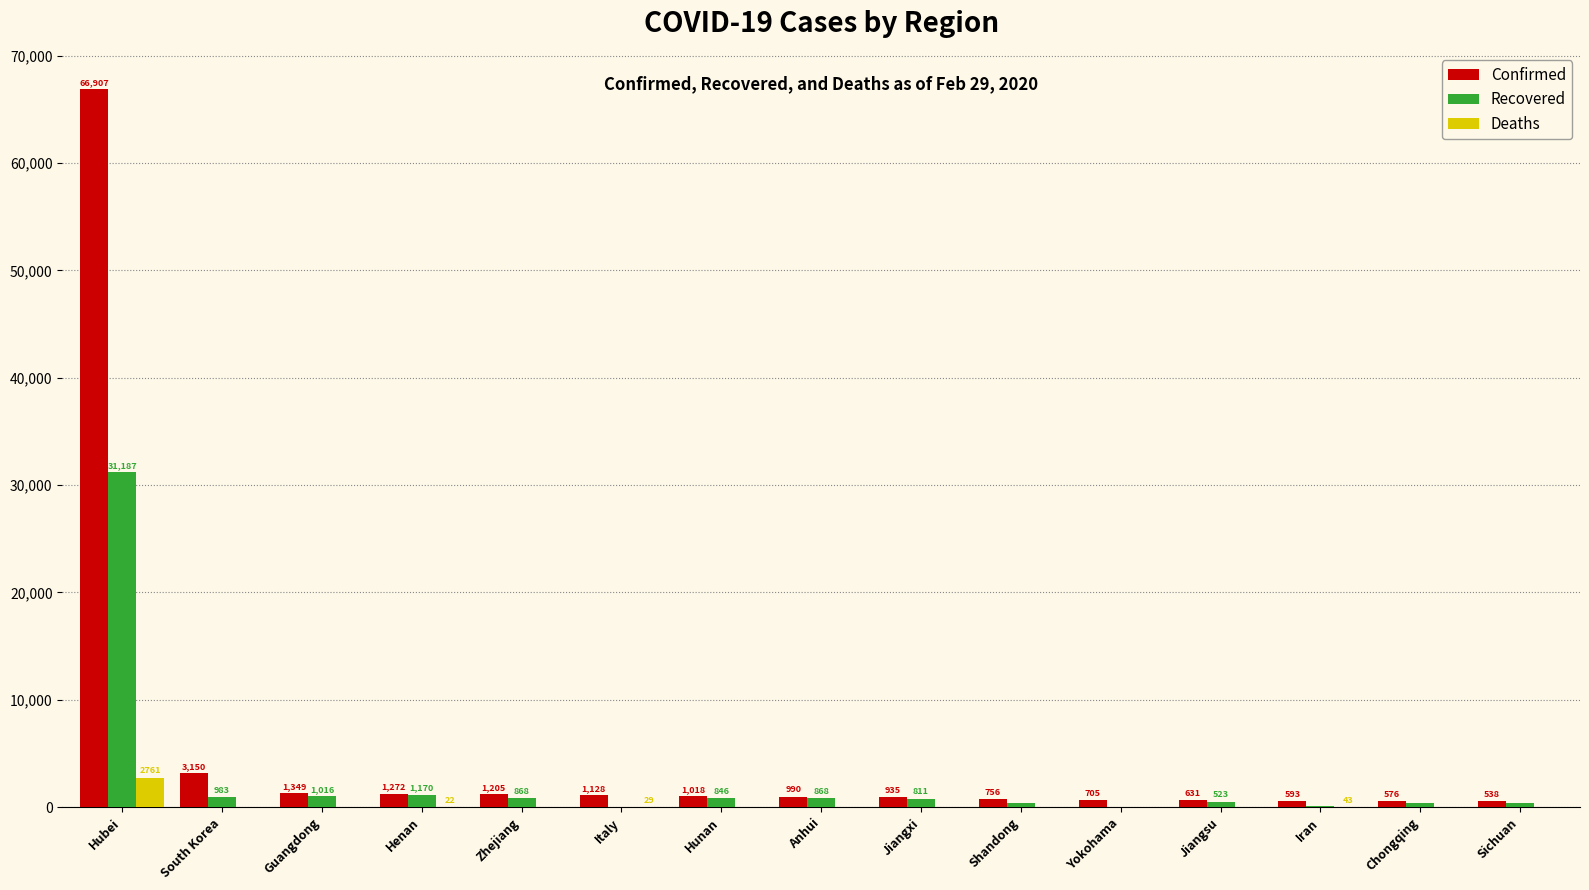

At which category is the sum across all series the highest?

Hubei